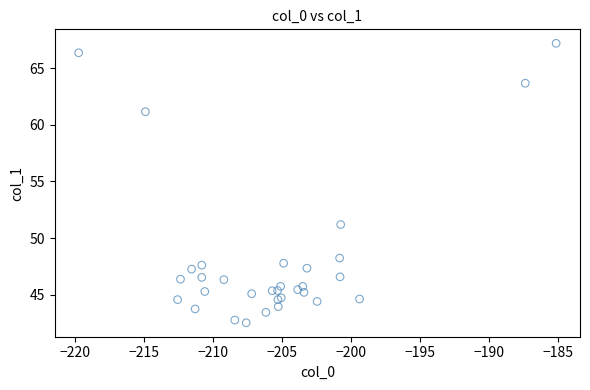

What Y value in the scatter plot is closest to 54?

51.2